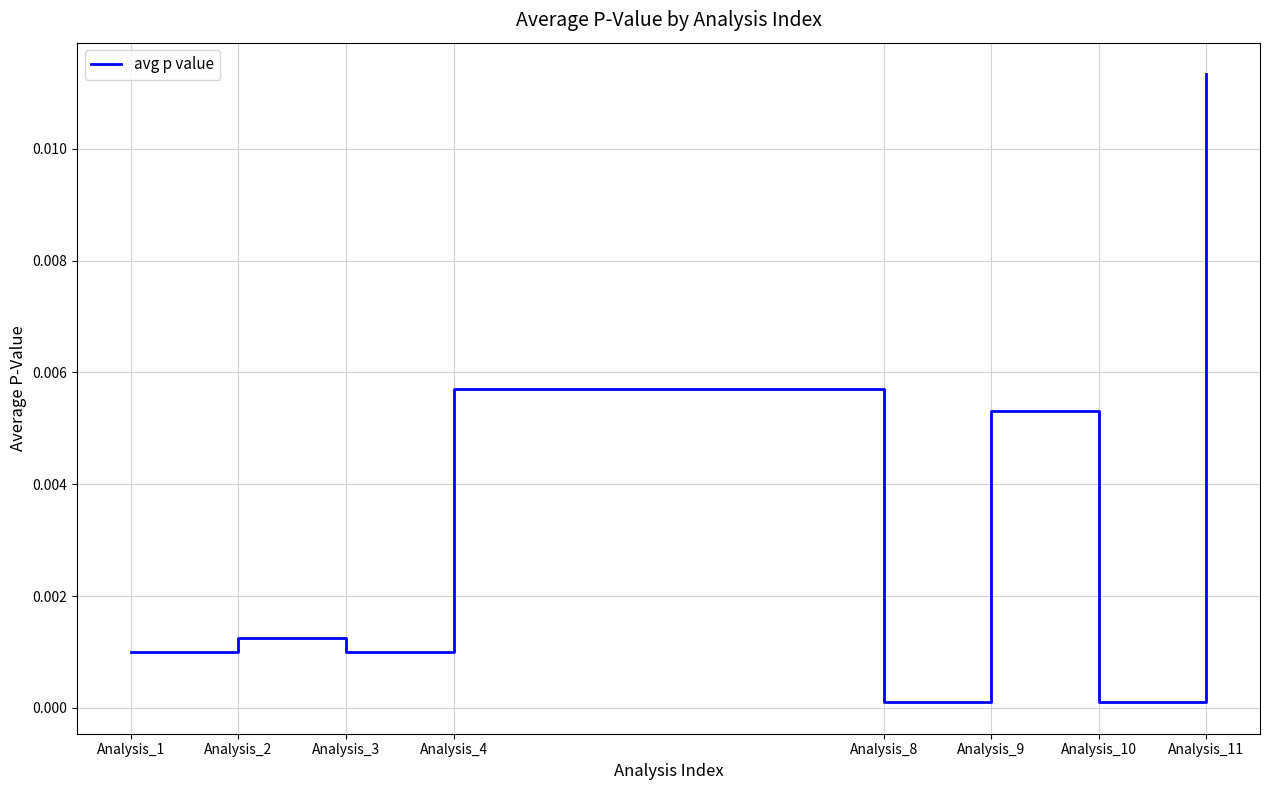

How many series are shown in this chart?

1